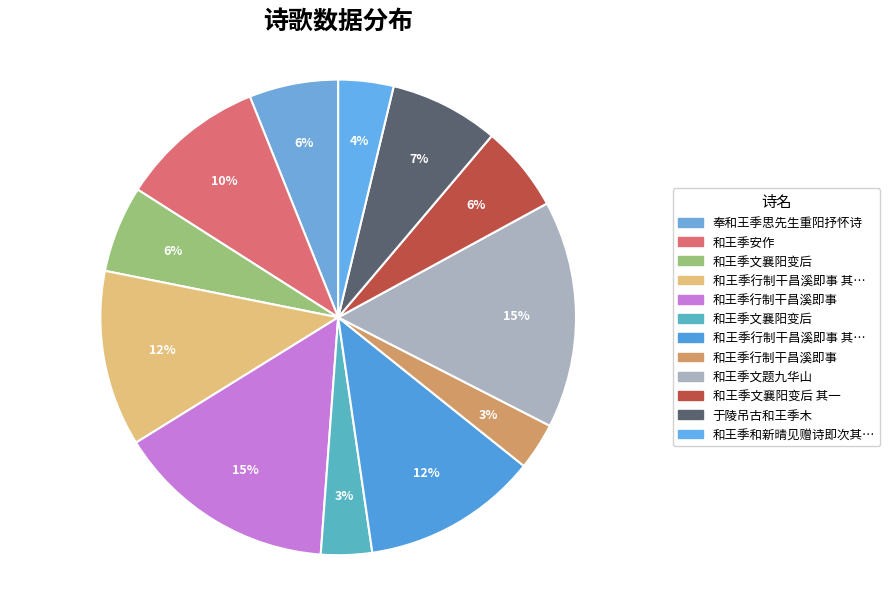

How many segments does this pie chart have?

12